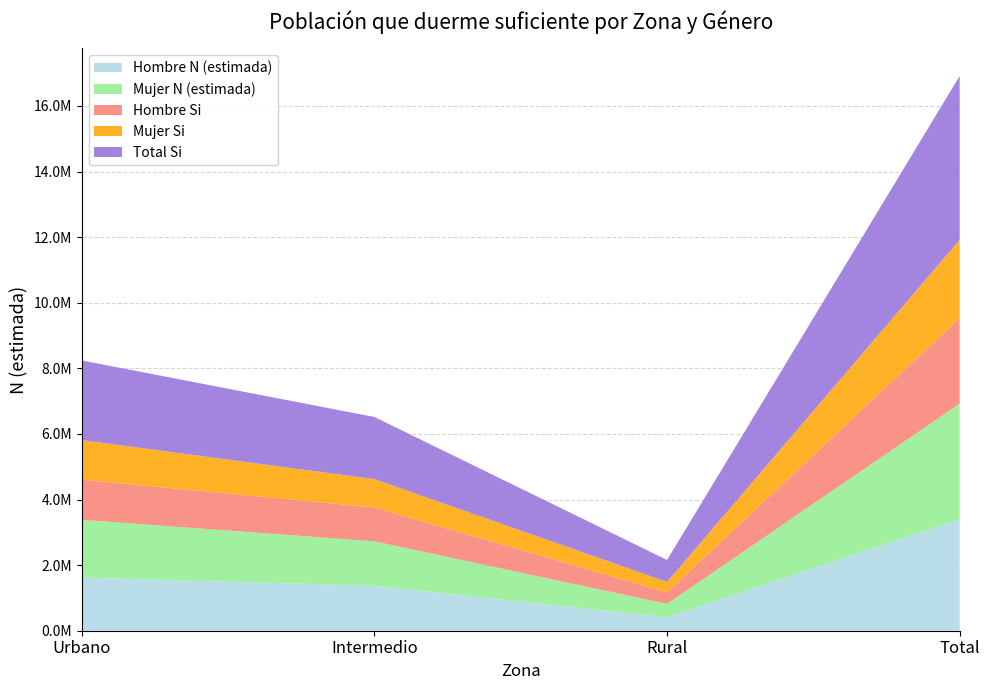

Reading left to right, list all the values displayed in this chart.

Hombre N (estimada): Urbano=1618878	Intermedio=1369712	Rural=407718	Total=3396309
Mujer N (estimada): Urbano=1762480	Intermedio=1355332	Rural=409685	Total=3527497
Hombre Si: Urbano=1221973	Intermedio=1033877	Rural=353312	Total=2609163
Mujer Si: Urbano=1207107	Intermedio=861801	Rural=316428	Total=2385336
Total Si: Urbano=2429081	Intermedio=1895679	Rural=669740	Total=4994499